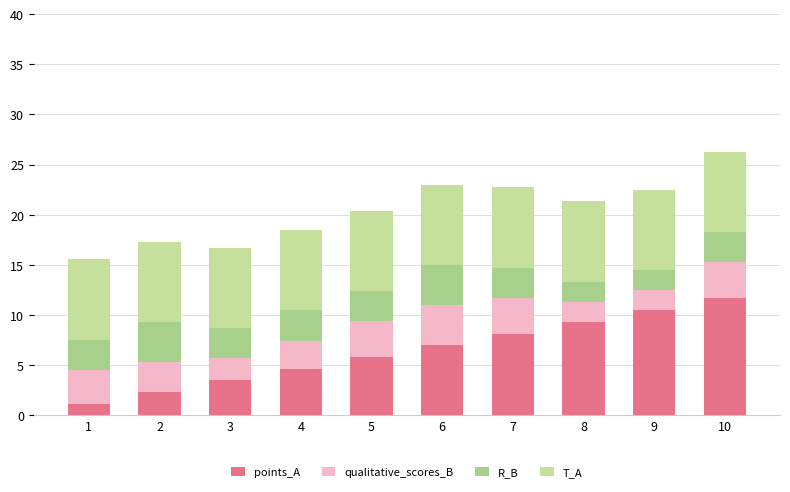

At which category is the sum across all series the highest?

10